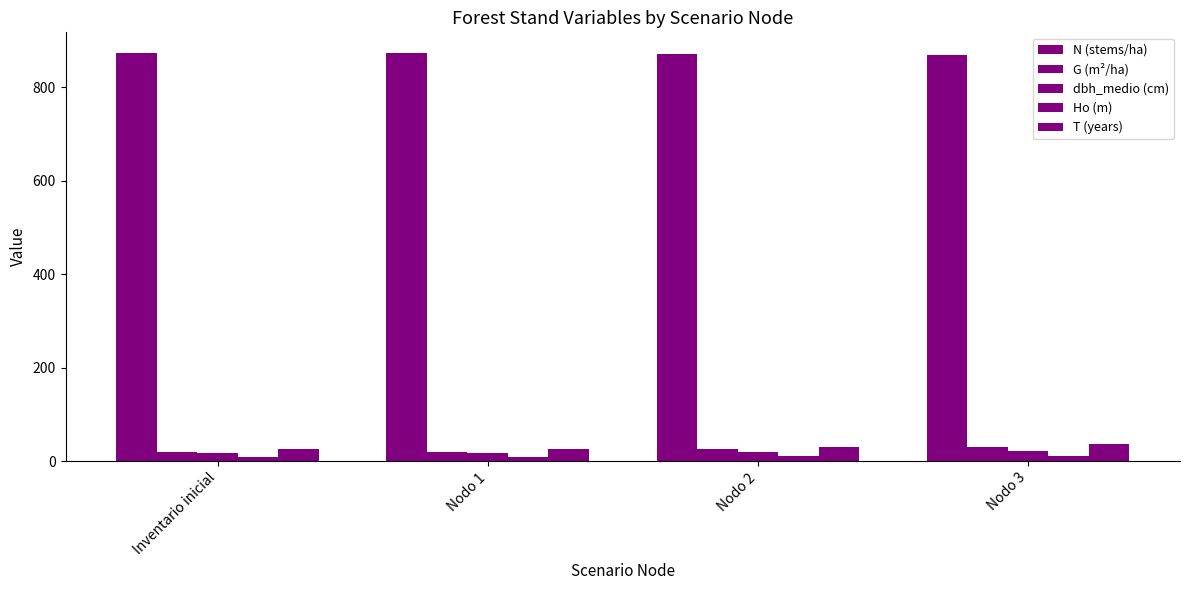

Rank the series by their maximum value, from lowest to highest.

Ho (m), dbh_medio (cm), G (m²/ha), T (years), N (stems/ha)